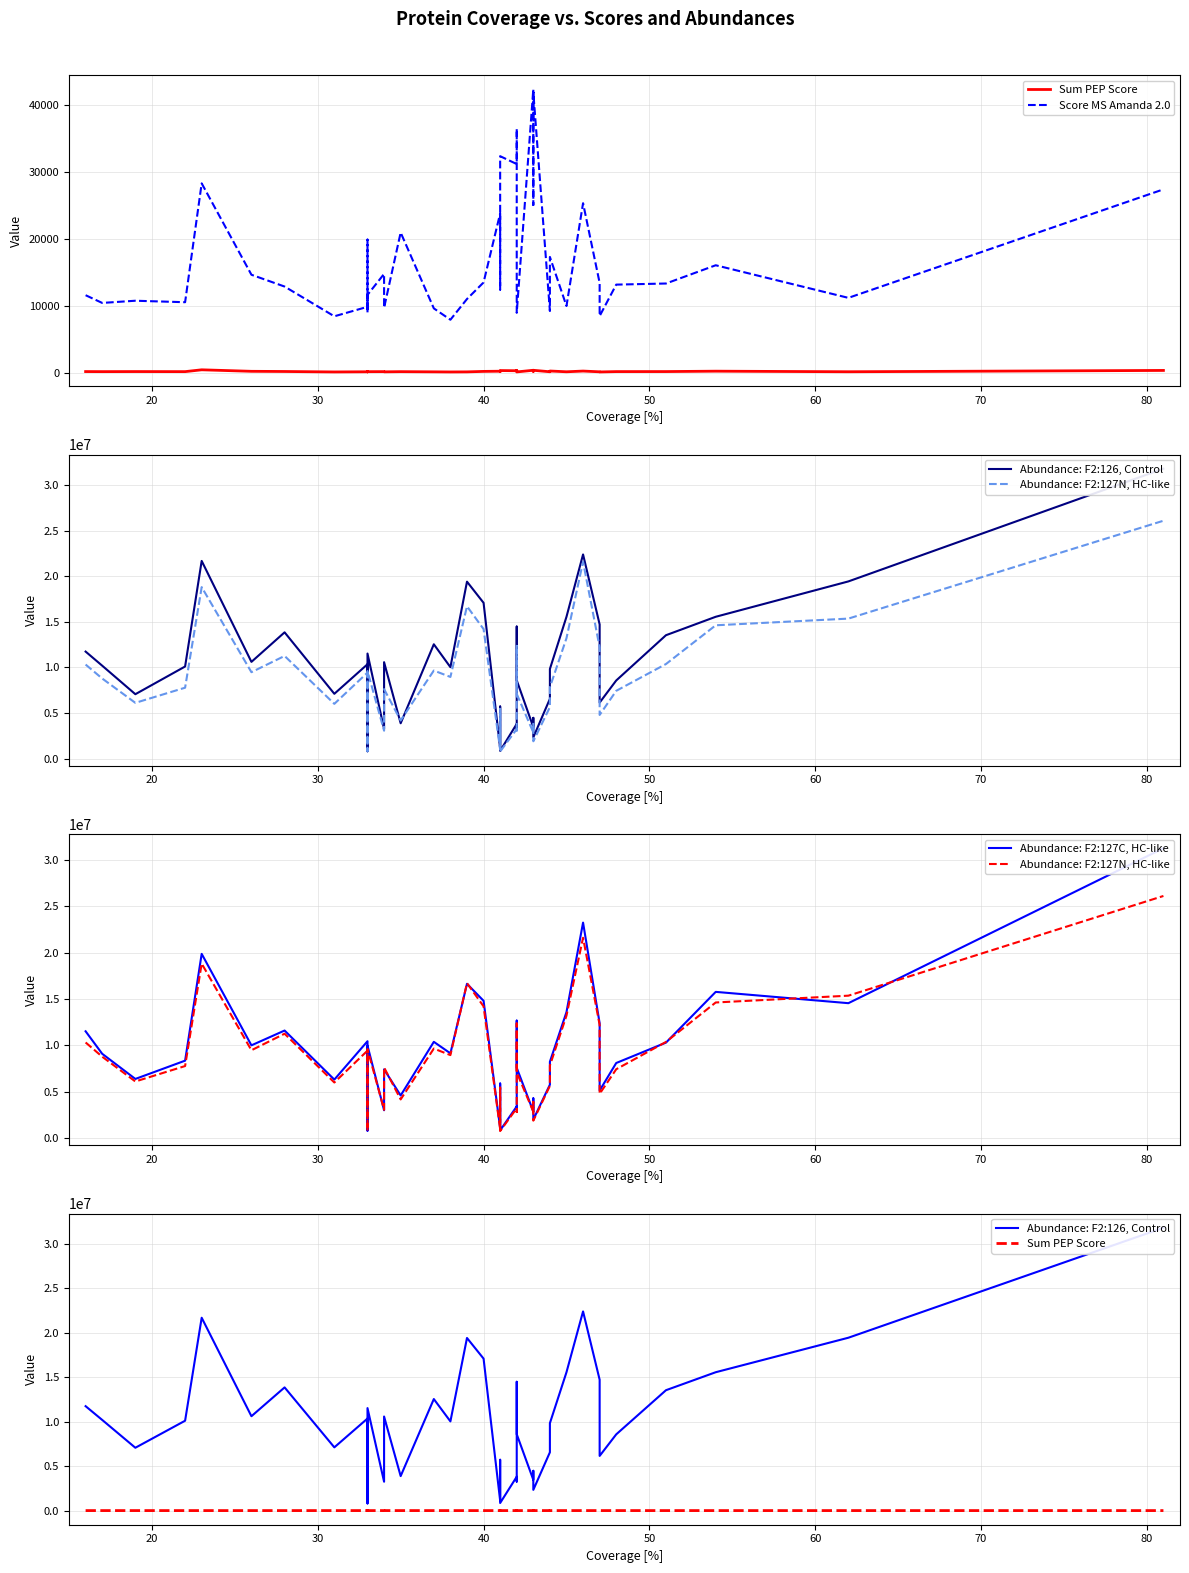

What is the total value across all series at 40?

46132965.5